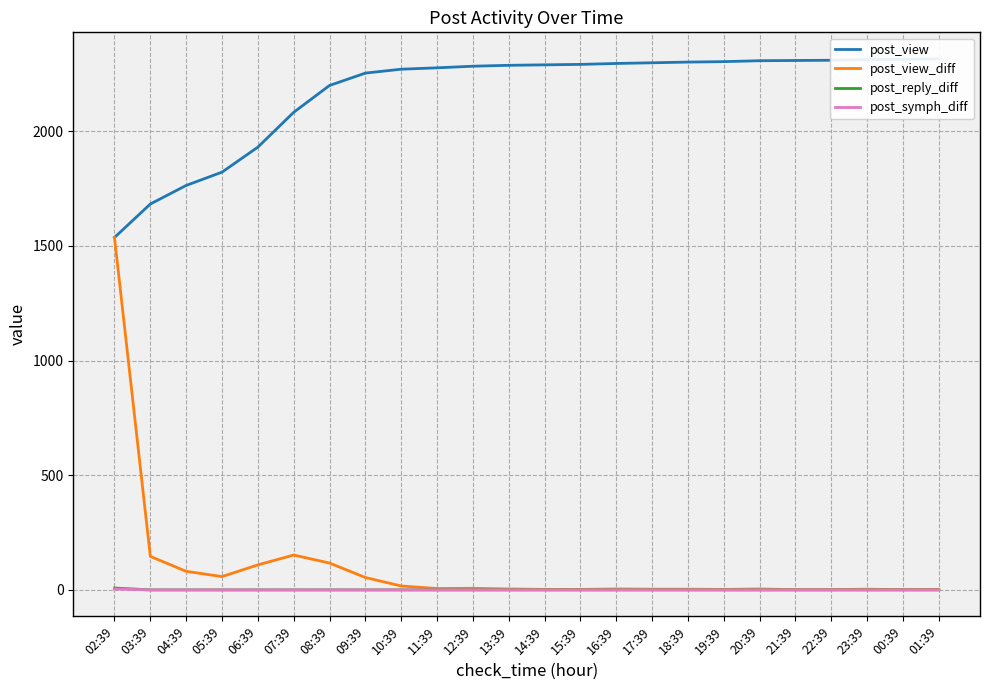

At which category is the sum across all series the highest?

02:39